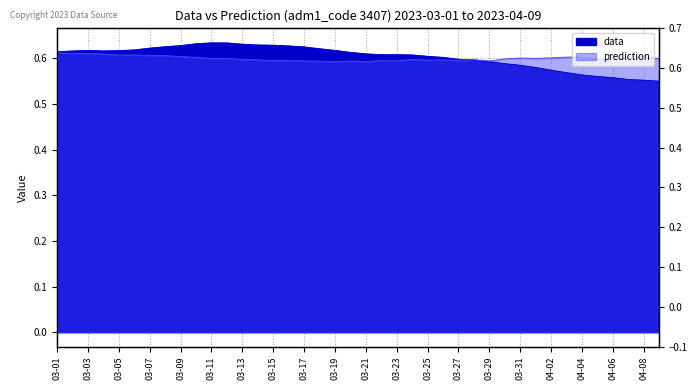

True or false: prediction and data cross at least once.

True